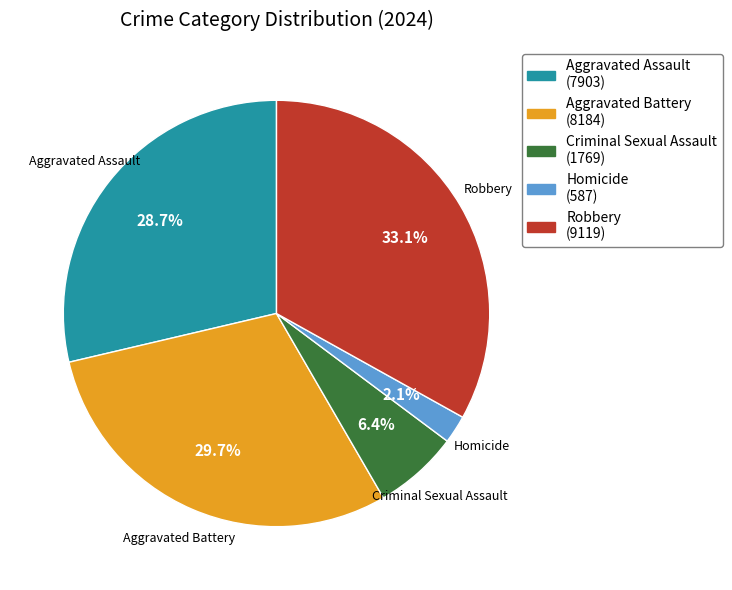

Does Criminal Sexual Assault account for over 50% of the chart?

No